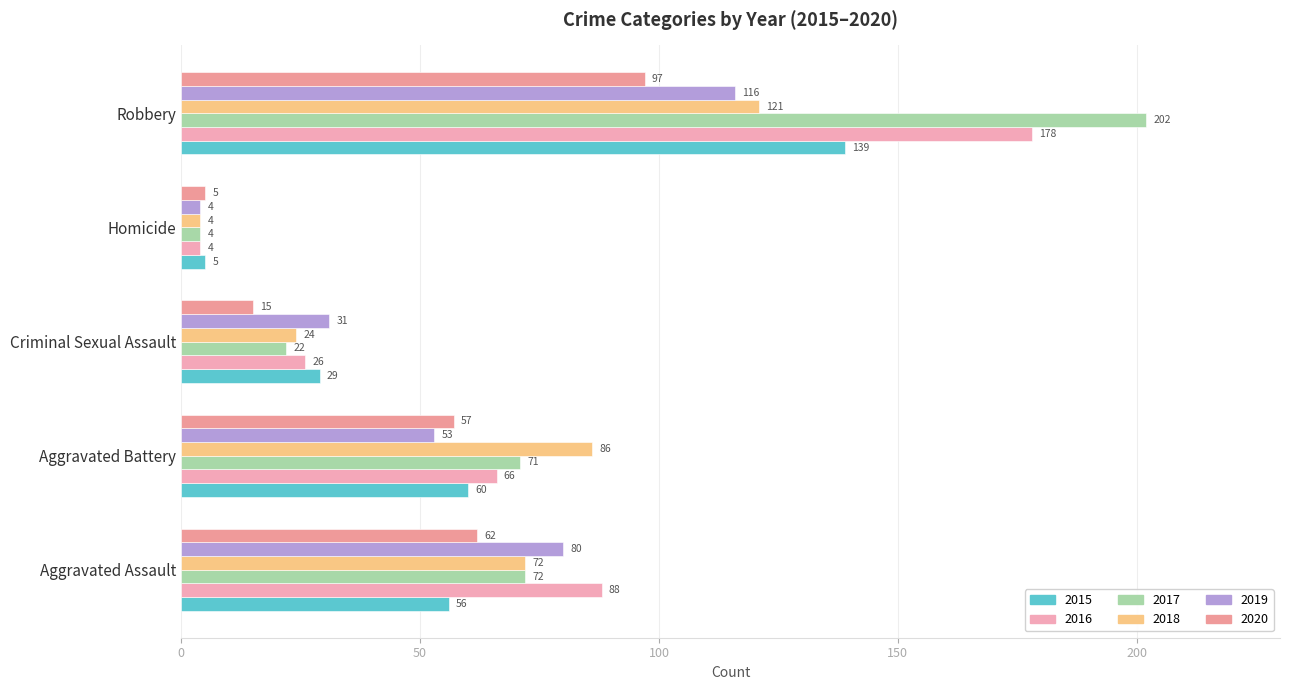

How many values in the 2015 series are below 56?

2